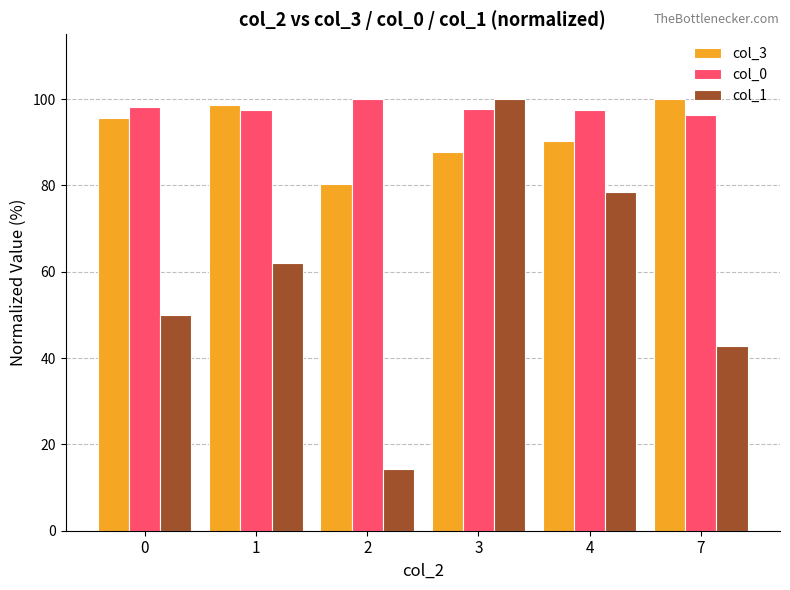

Does the chart contain any negative values?

No